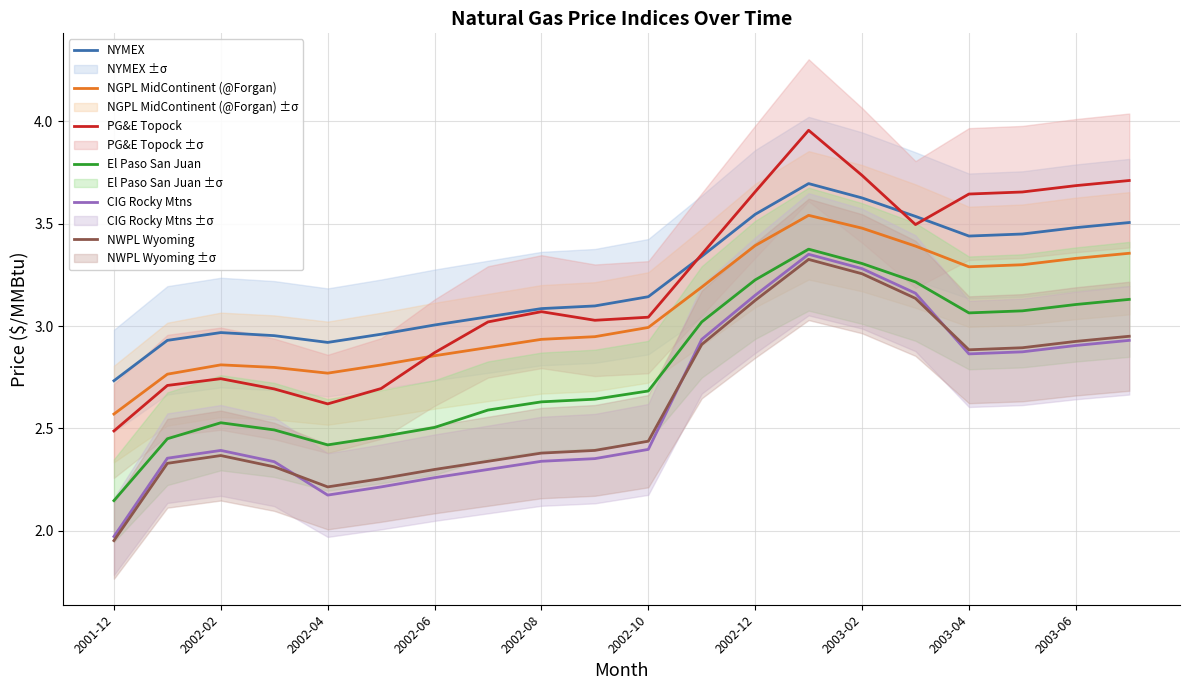

Where is the first local minimum for NYMEX?

2002-04